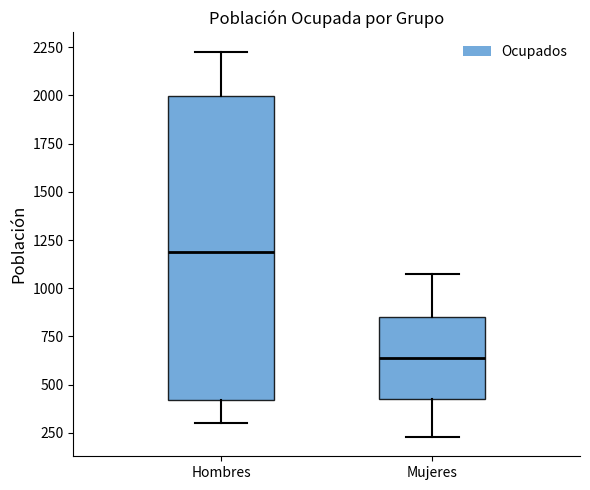

Where does the median line of the box for Hombres sit on the y-axis? The values are not printed on the chart, so give them approximately, as read against the axis.

1200